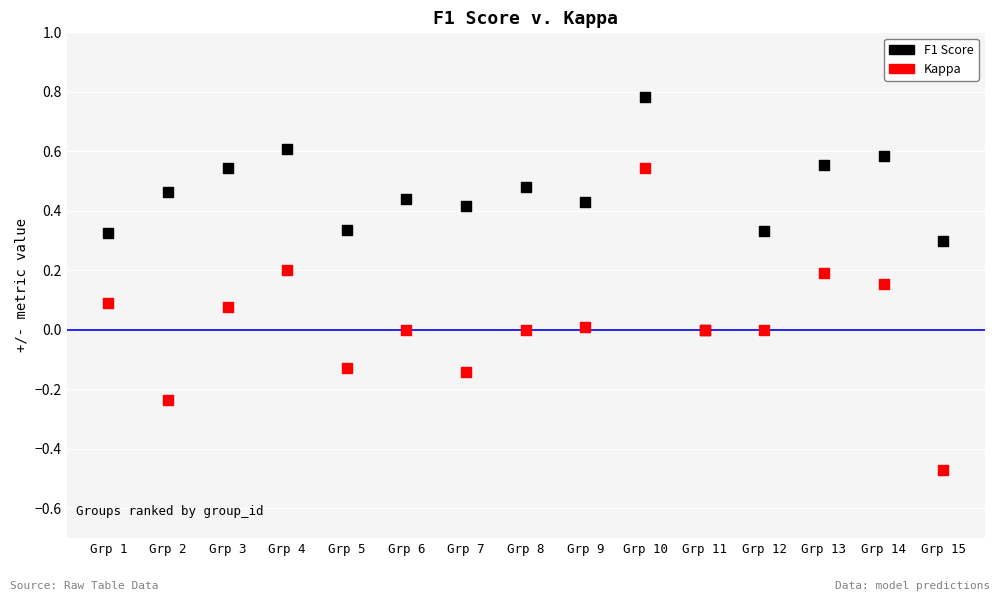

Which series contains the lowest Y value?

Kappa